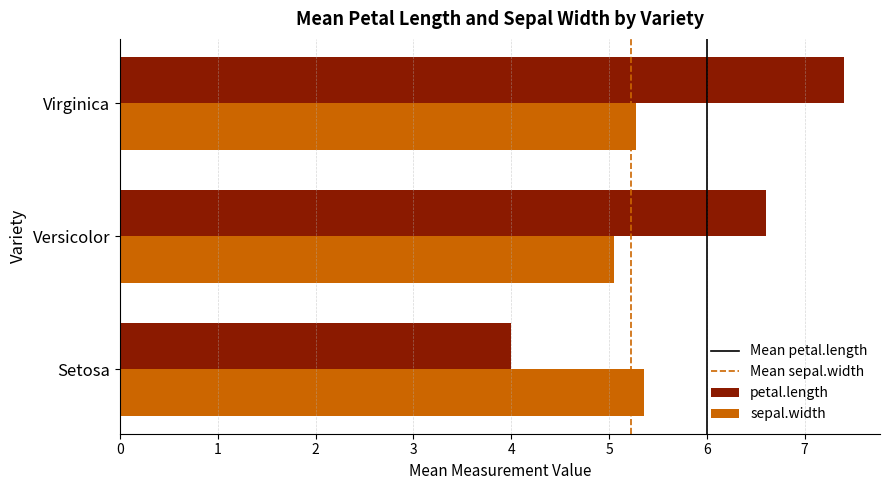

The value of sepal.width at Setosa is 5.4. True or false?

True